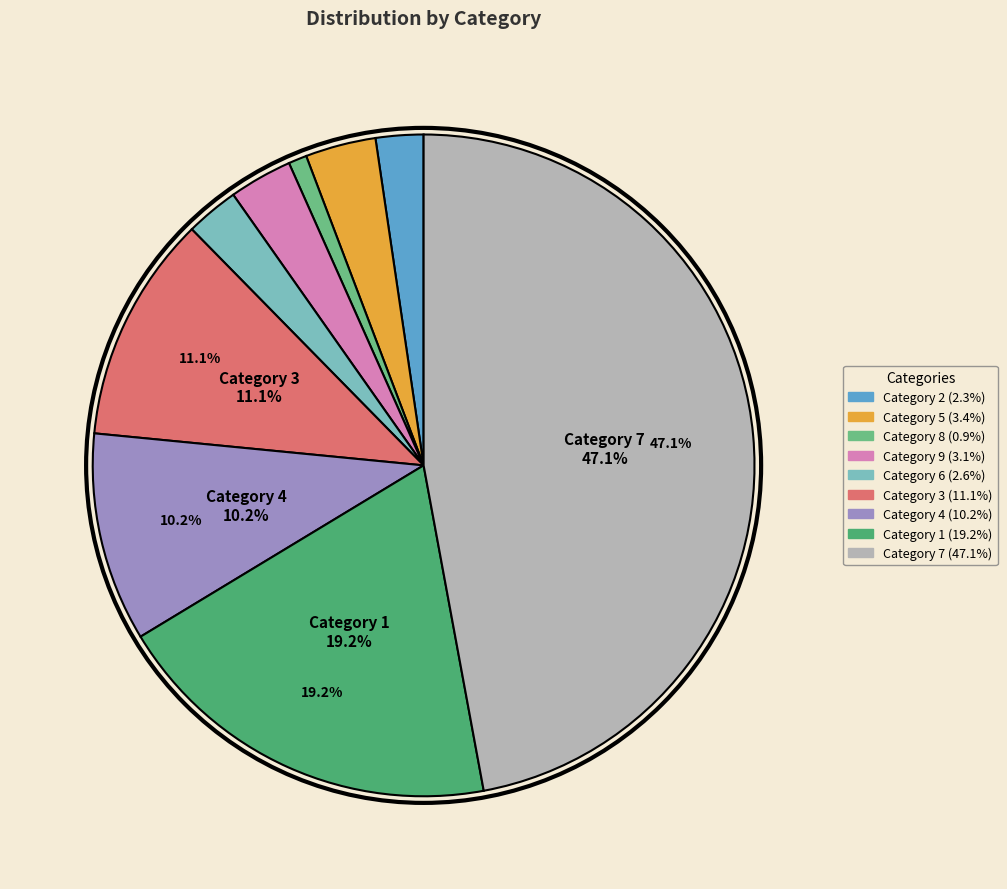

Does any single category account for the majority?

No